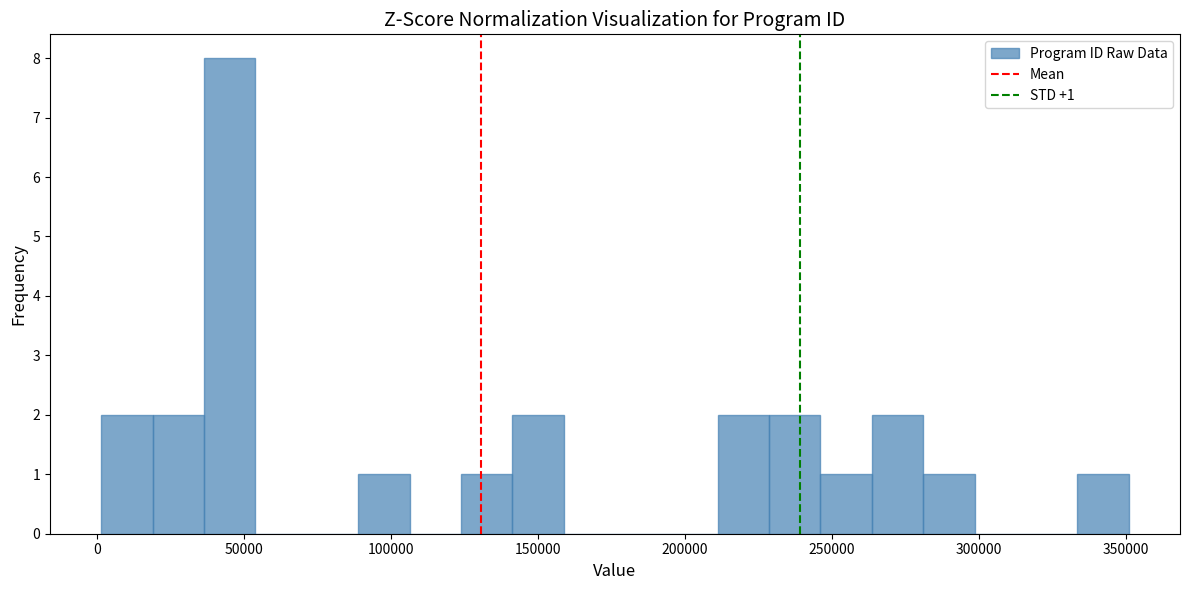

Read against the x-axis, roughly where is the centre of the tallest bar?

45000